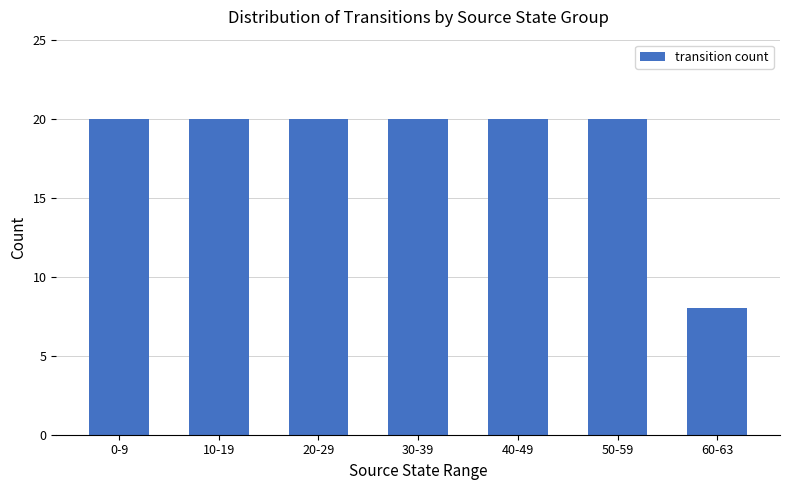

What is the change in value from 40-49 to 60-63?

-12